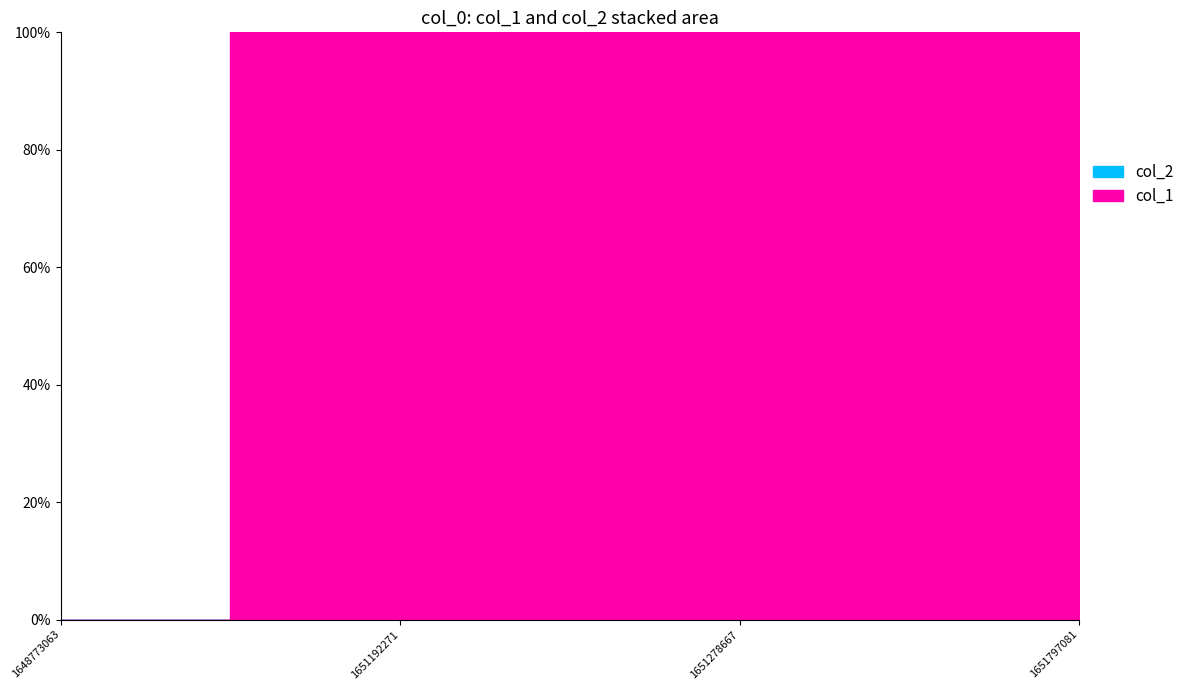

What are all the series names shown in the legend?

col_1, col_2